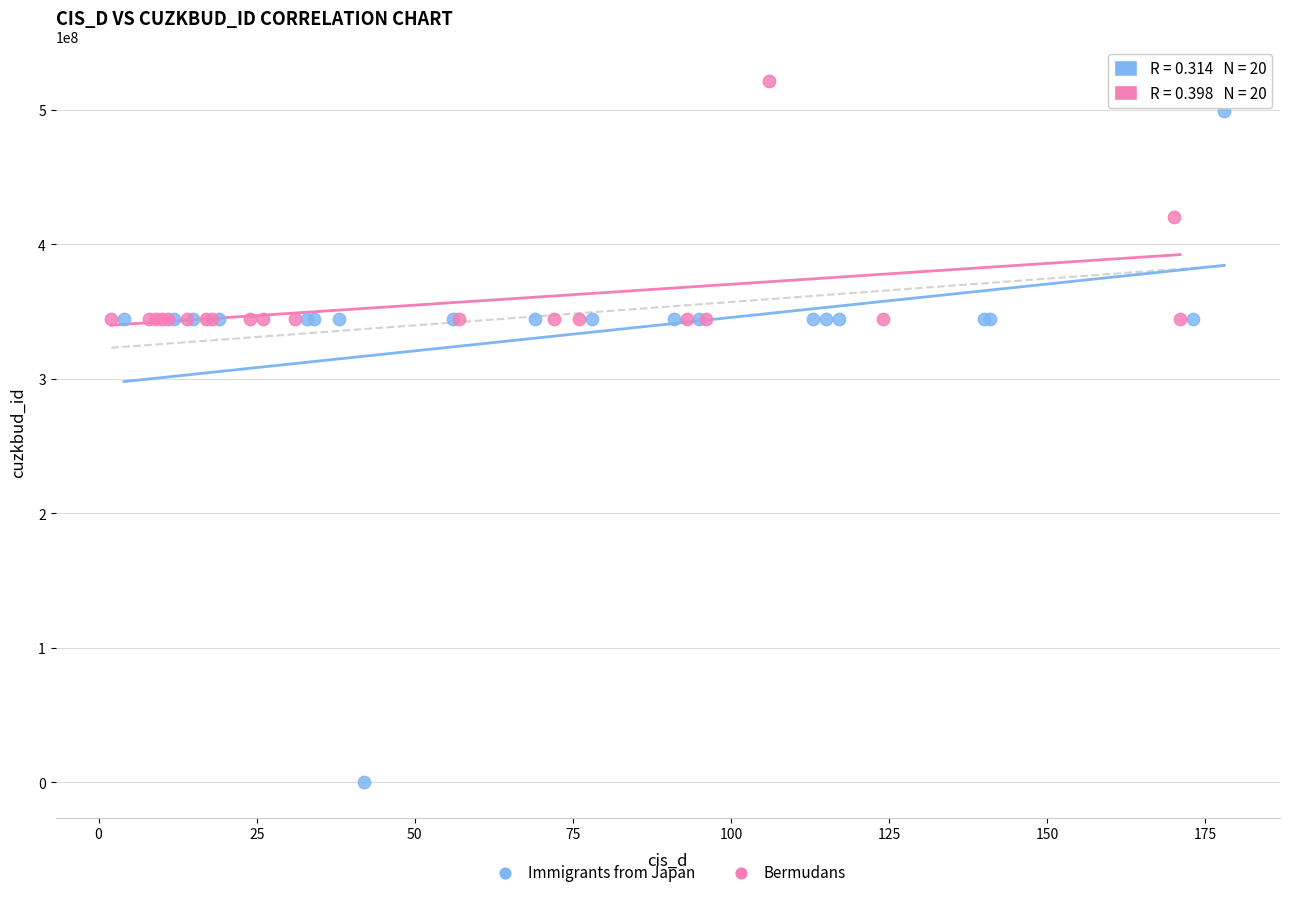

What are all the series names shown in the legend?

Immigrants from Japan, Bermudans